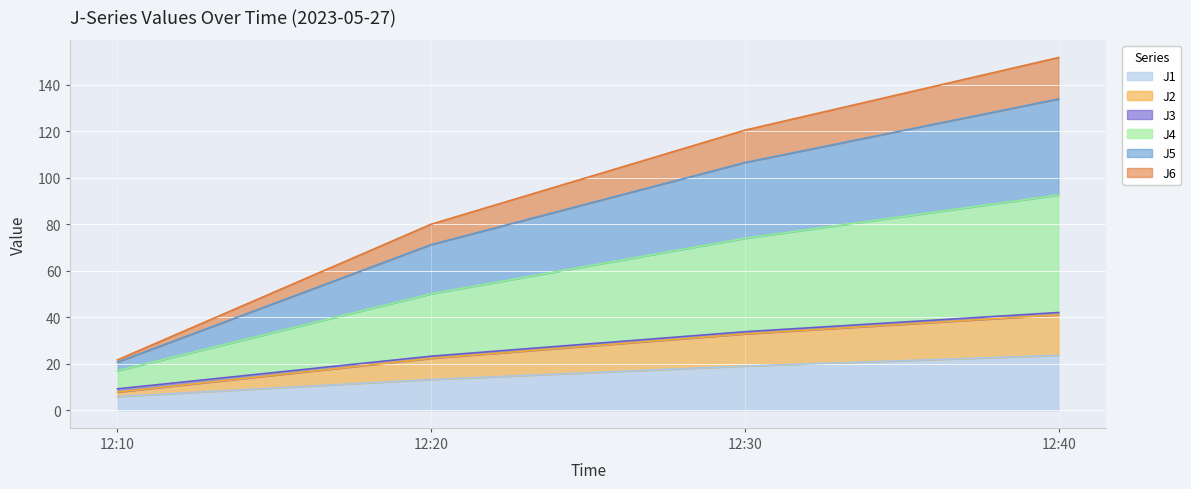

Which has a higher value, 12:40 or 12:10?

12:40